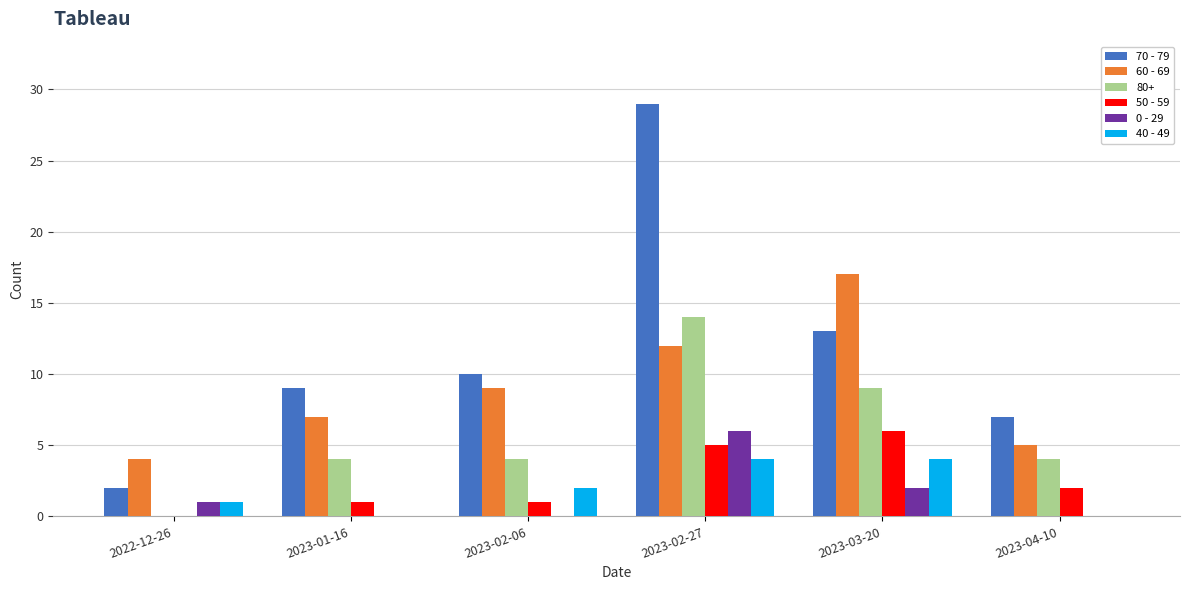

How many series are shown in this chart?

6